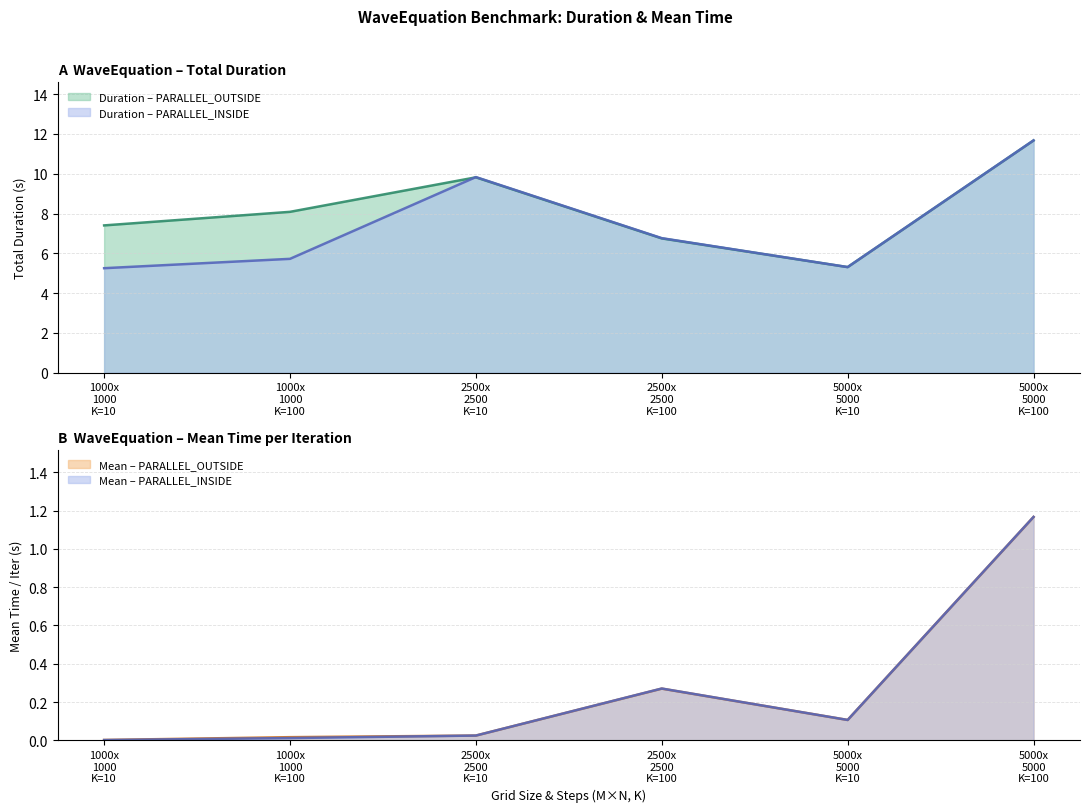

At 1000x 1000 K=10, list the series in order from smallest to largest.

mean_inside, mean_outside, duration_inside, duration_outside